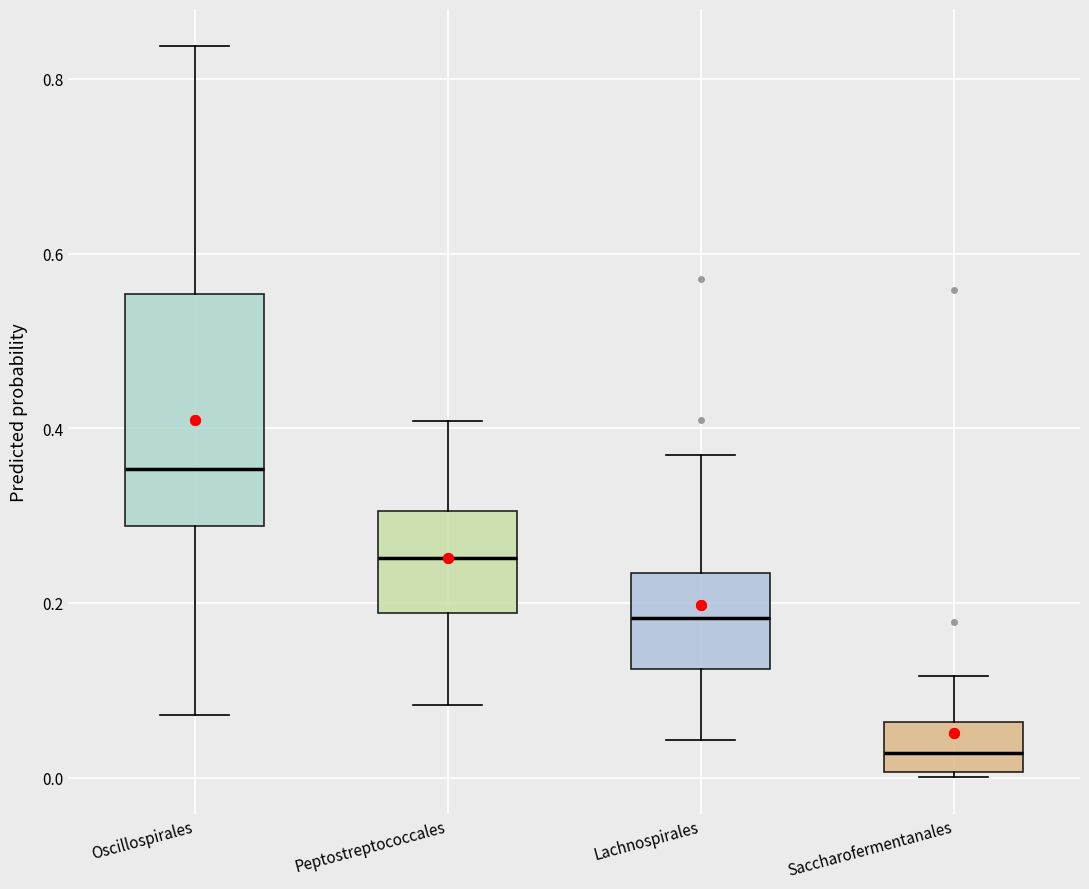

Which box has the lowest median line?

Saccharofermentanales